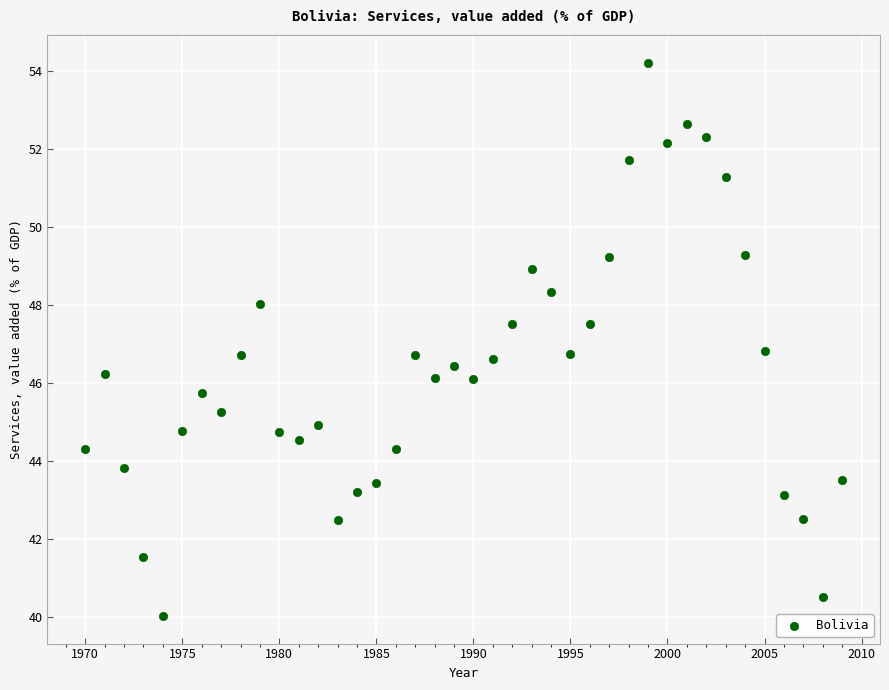

What is the range of X values (max minus min)?

39.0